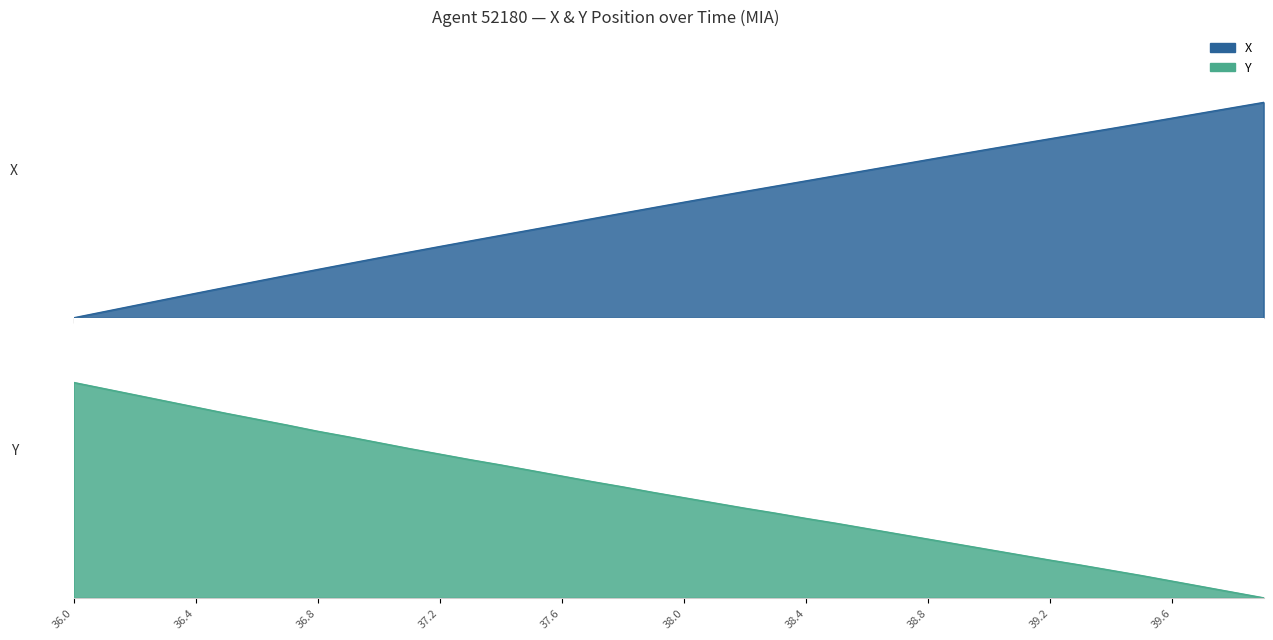

How many data points in X are above 0?

39